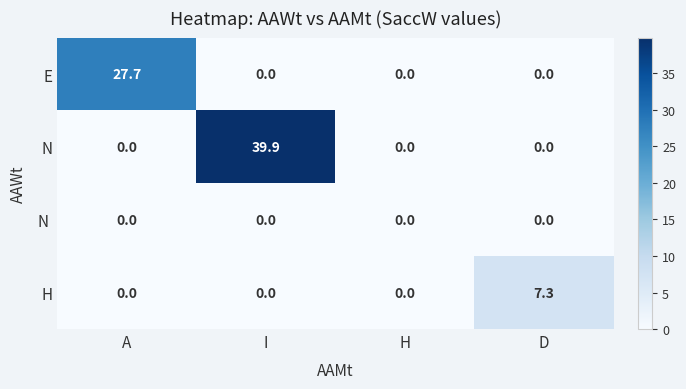

The value of E at A is 40.7. True or false?

False